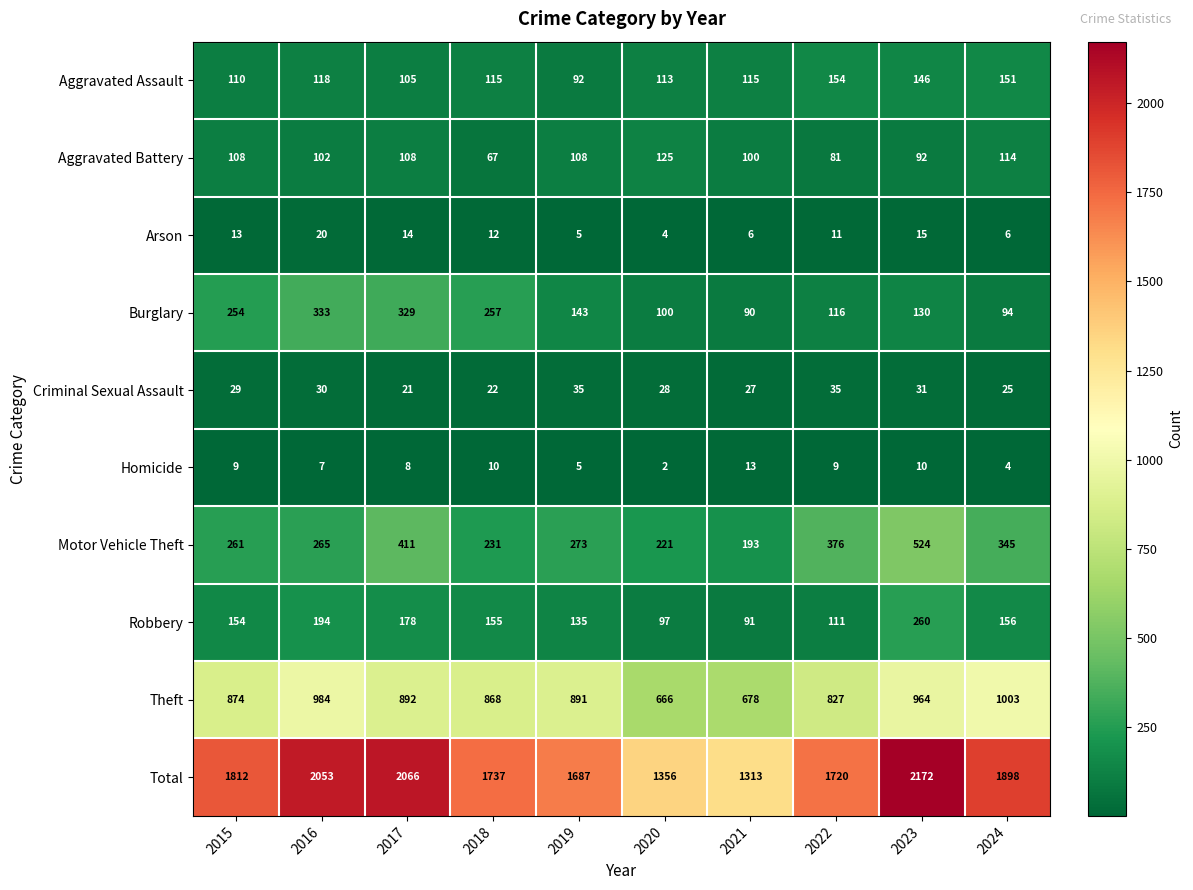

What is the sum of the Homicide values at 2016 and 2022?

16